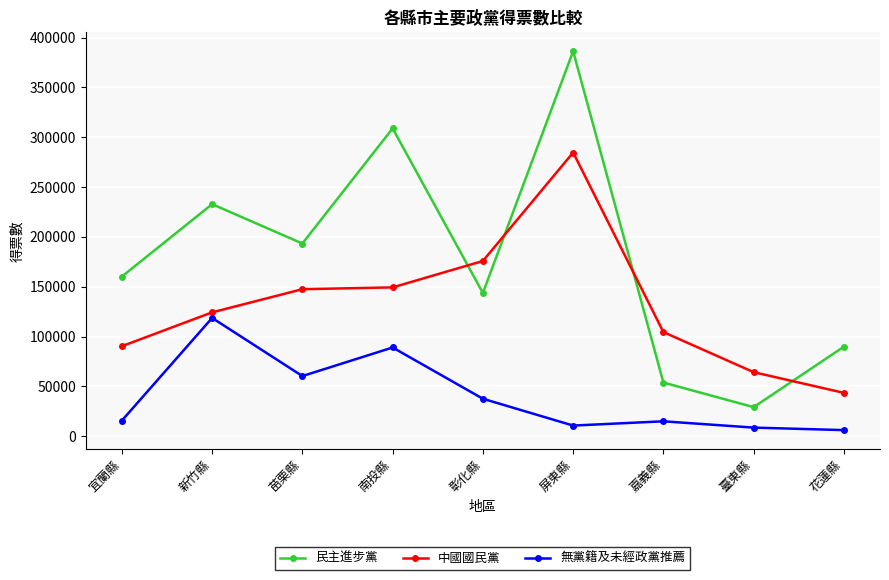

How many lines are shown in the chart?

3